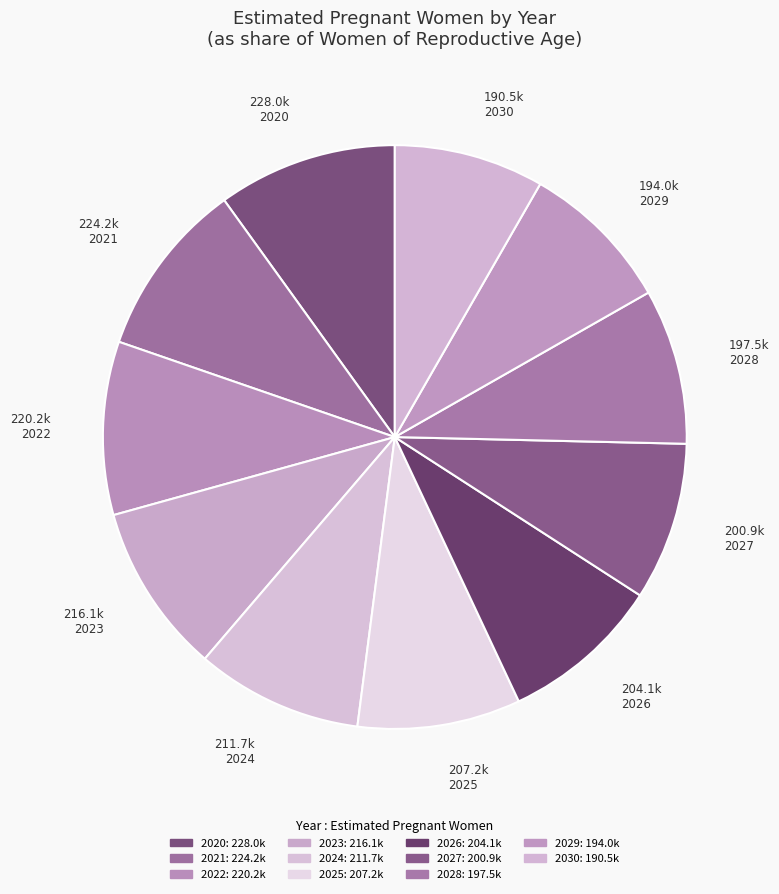

To the nearest percent, what is the combined percentage of 2024 and 2026?

18%